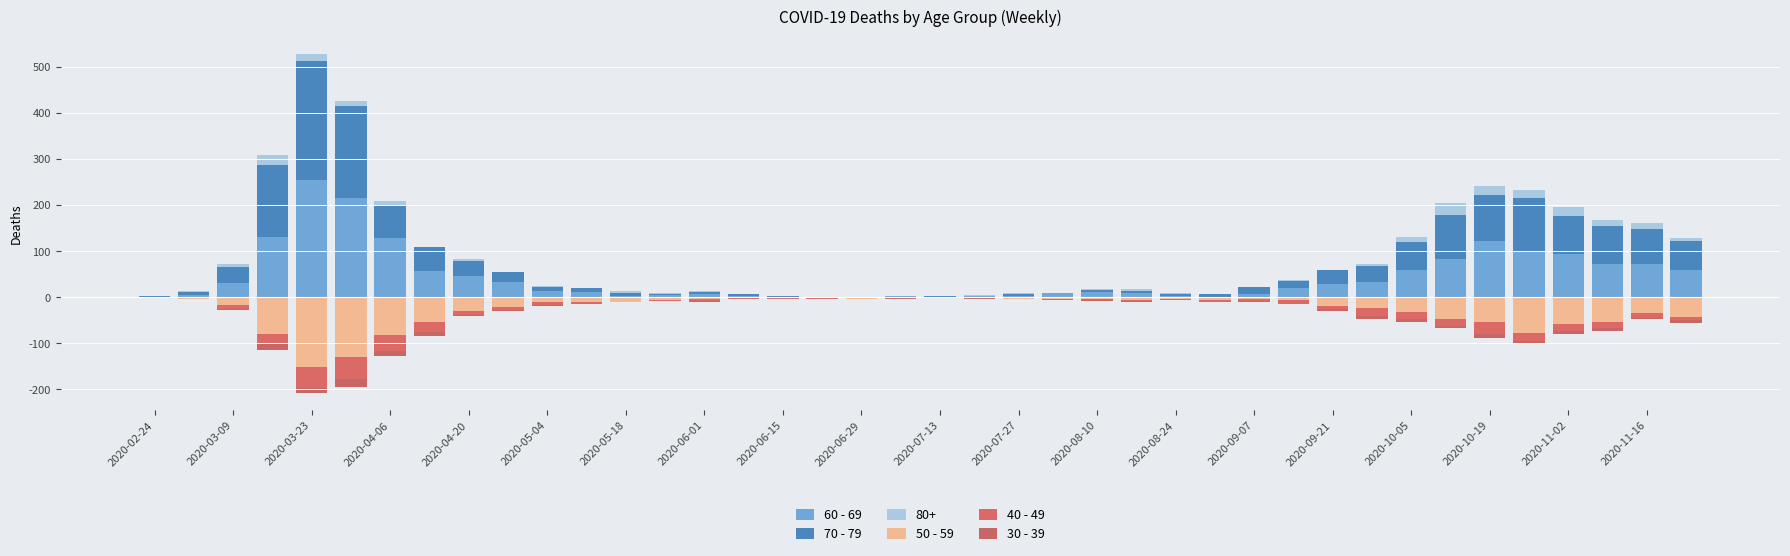

What is the average value of the 50 - 59 series?

-28